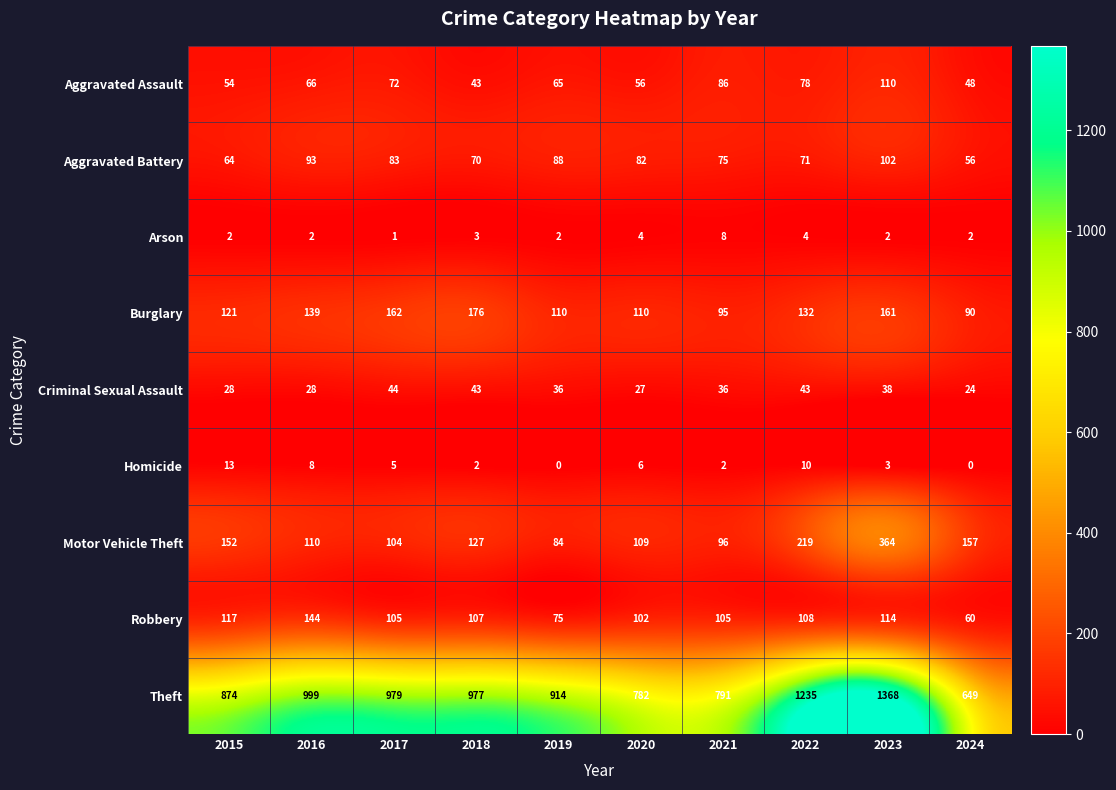

The Homicide series shows 3 at 2016. True or false?

False